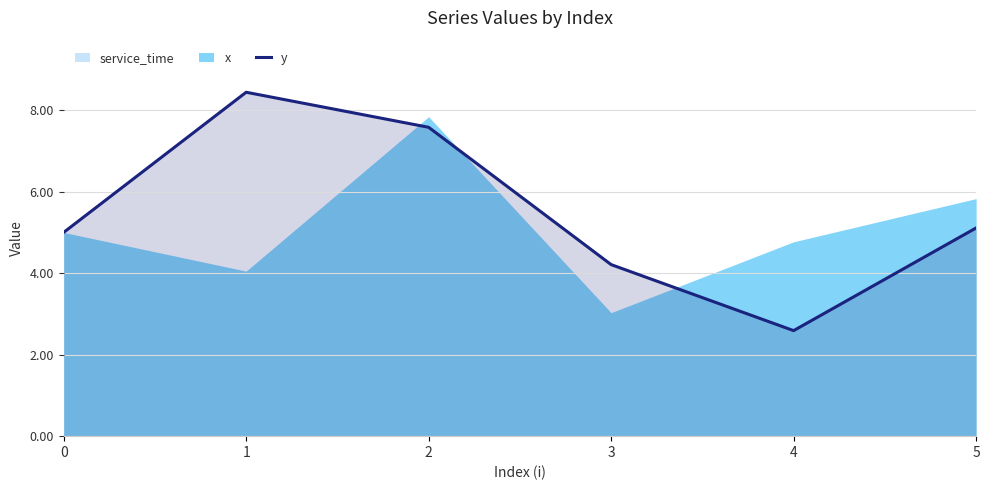

How many interior local valleys (lower than both neighbors) does the data have?

1